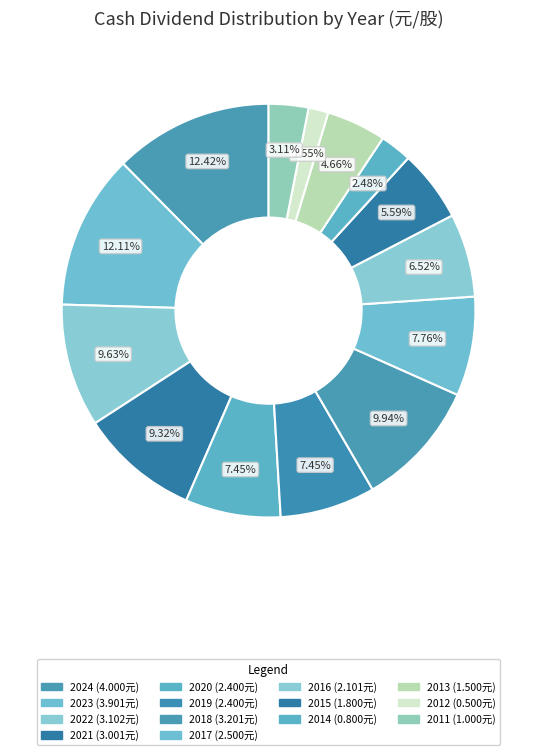

Count the number of slices in the pie.

14